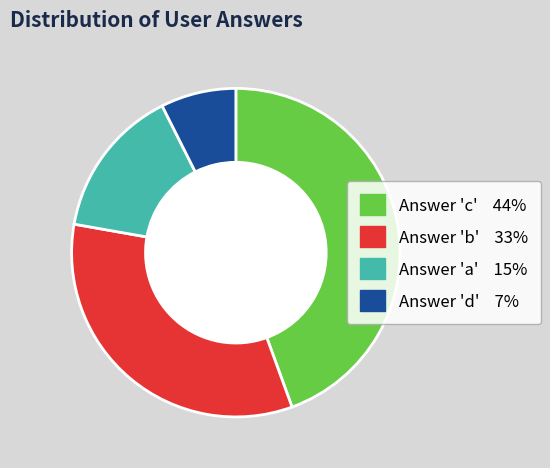

Do Answer 'c' 44% and Answer 'b' 33% together represent more than half of the pie?

Yes